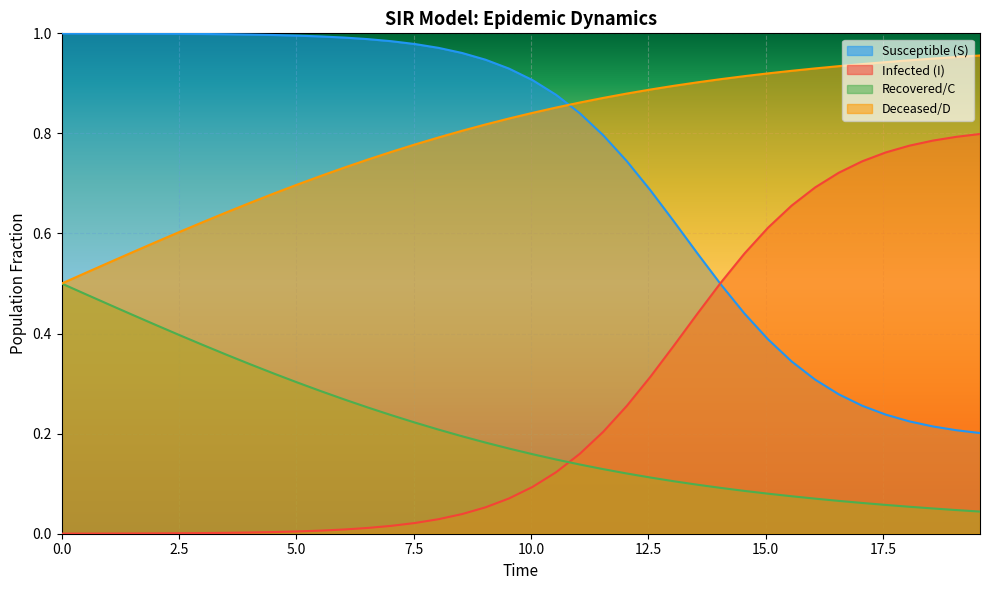

What are all the series names shown in the legend?

Susceptible (S), Infected (I), Recovered/C, Deceased/D